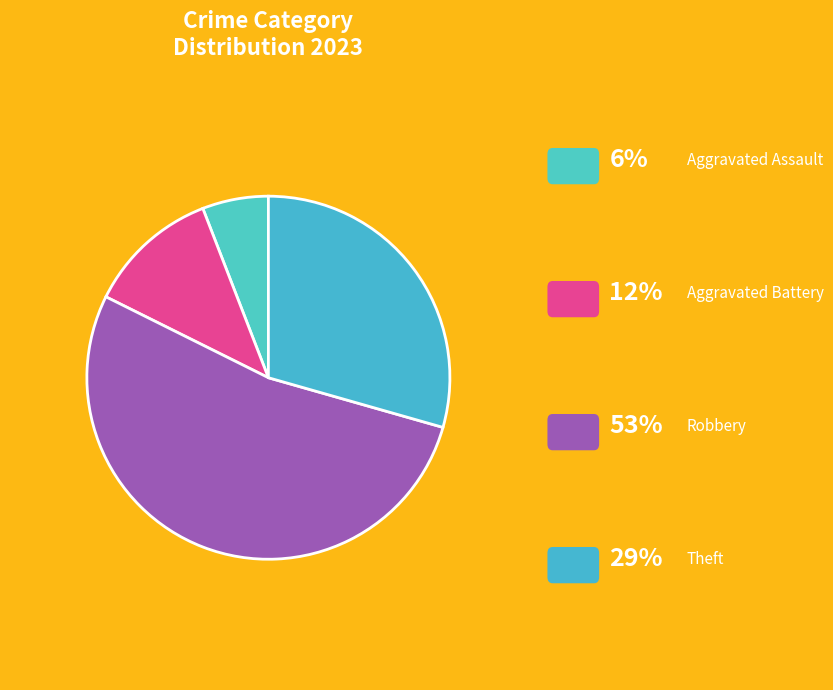

Is it true that Aggravated Assault is 6% of the pie?

True